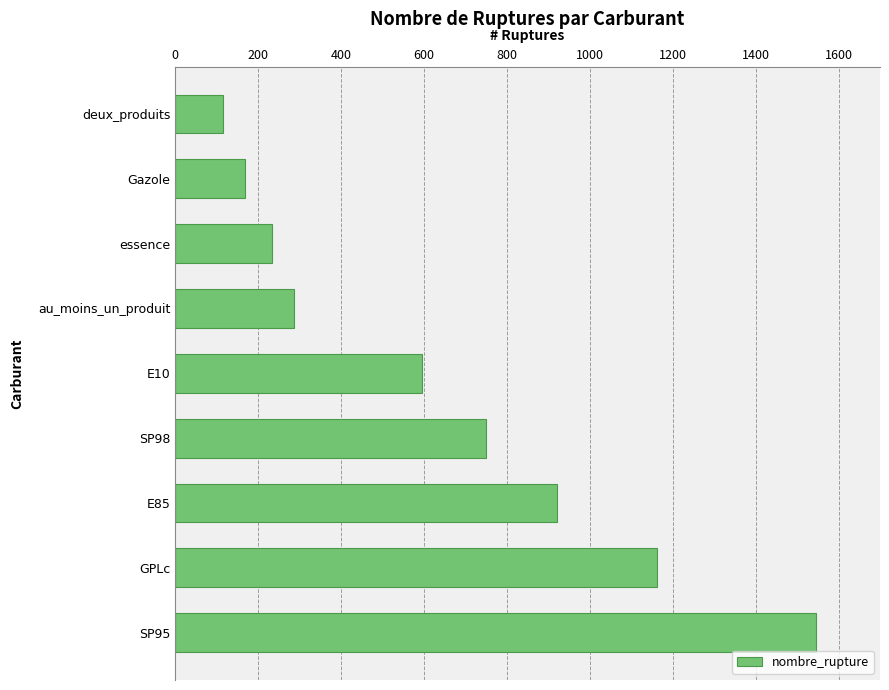

Rank the categories by value from lowest to highest.

deux_produits, Gazole, essence, au_moins_un_produit, E10, SP98, E85, GPLc, SP95